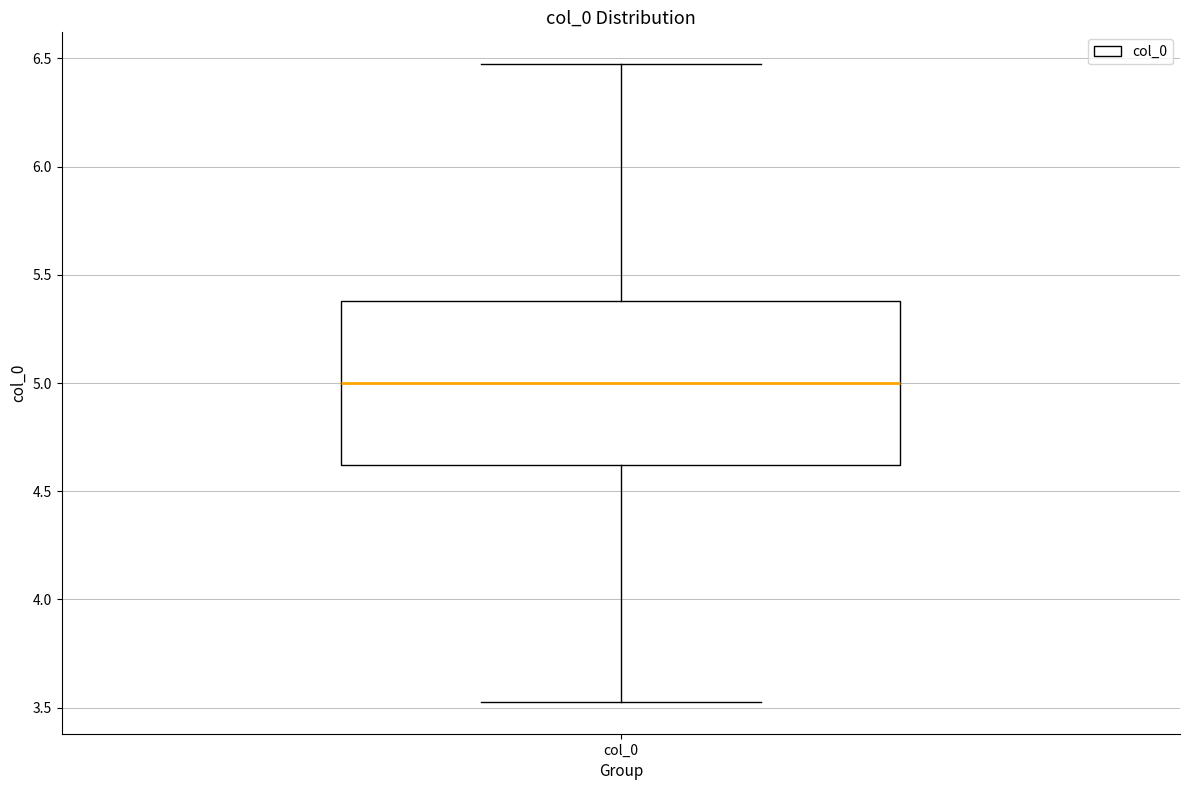

Read this box plot against the y-axis: the position of the median line, the range covered by the box, and the ends of both whiskers. The values are not printed on the chart, so give them approximately, as read against the axis.

median 5.00, box 4.60 to 5.40, whiskers 3.55 to 6.45